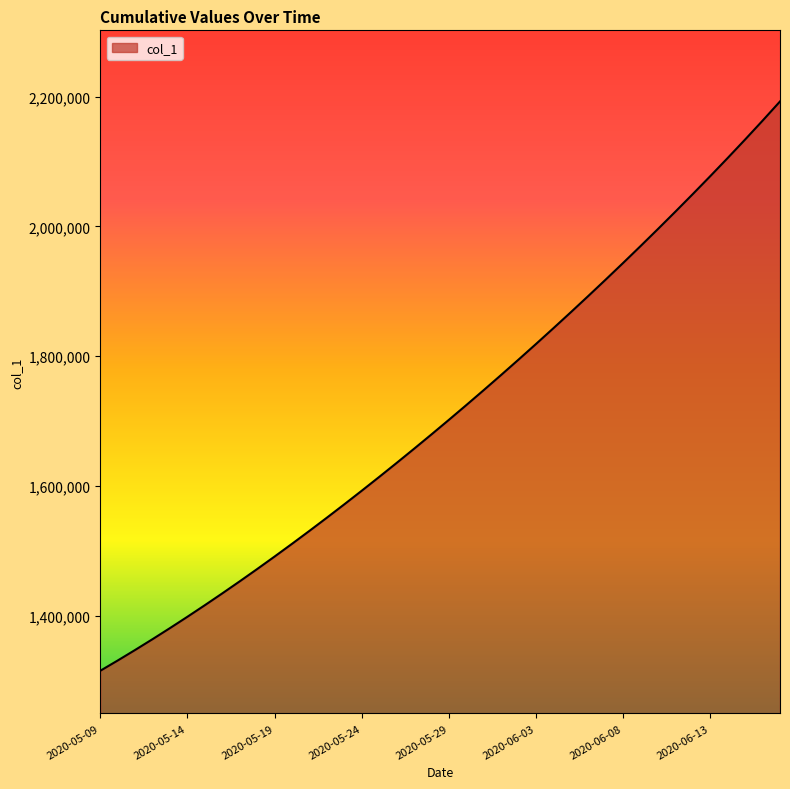

How many values are below 1701853?

20